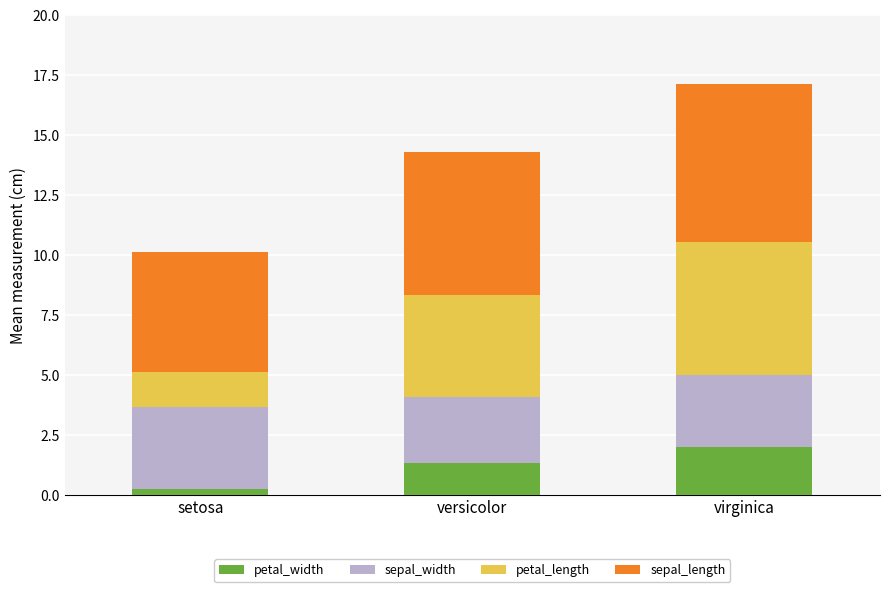

True or false: petal_width has a value of 1.3 at versicolor.

True